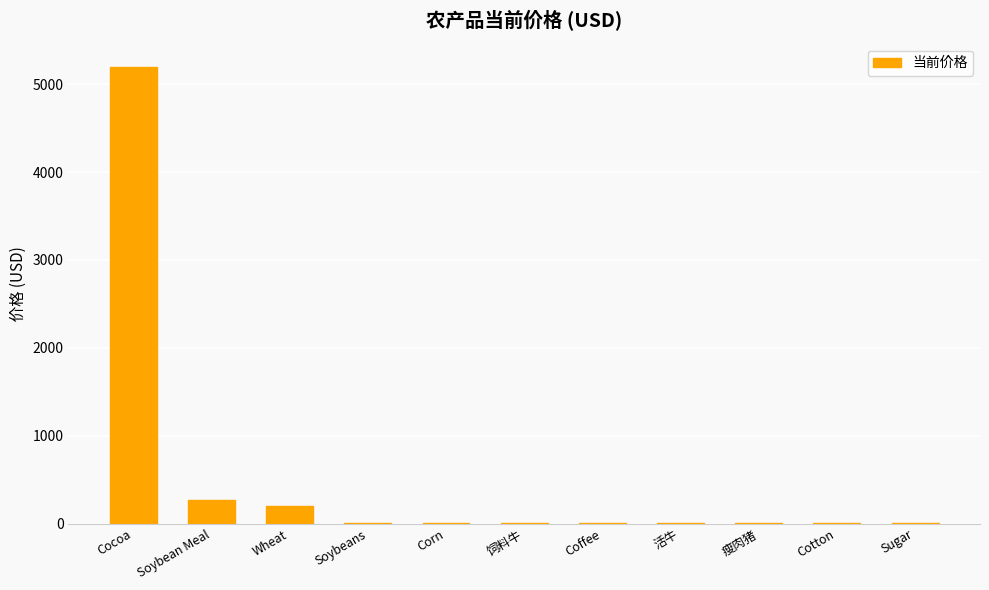

Does the chart contain stacked bars?

No